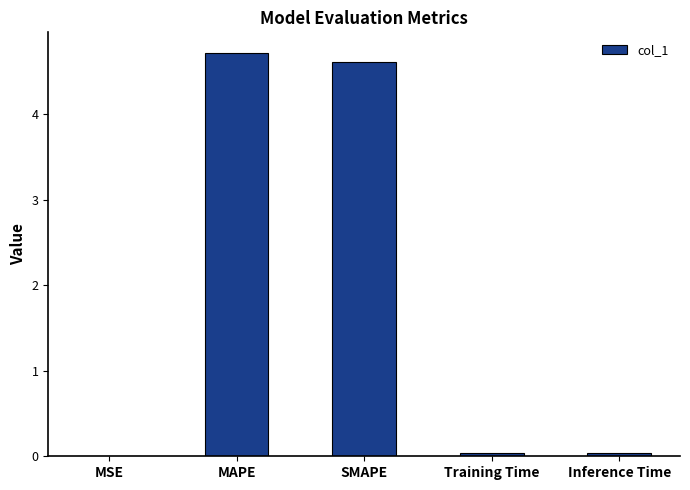

Is it true that the value at Inference Time is 0.0?

True